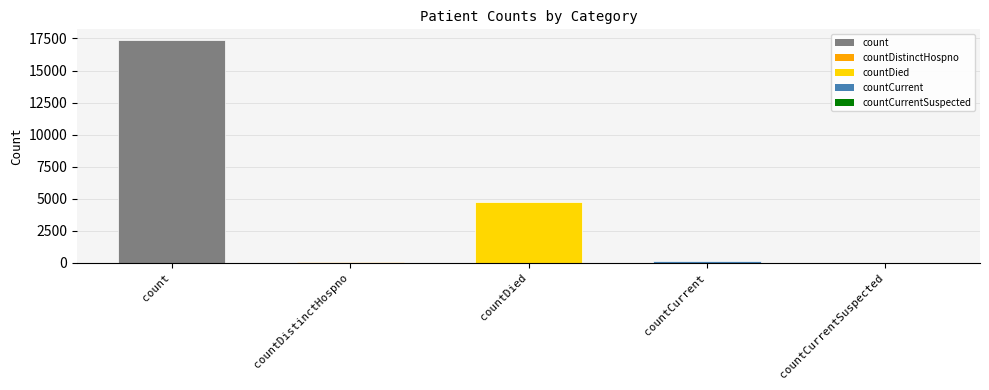

How many series are shown in this chart?

1